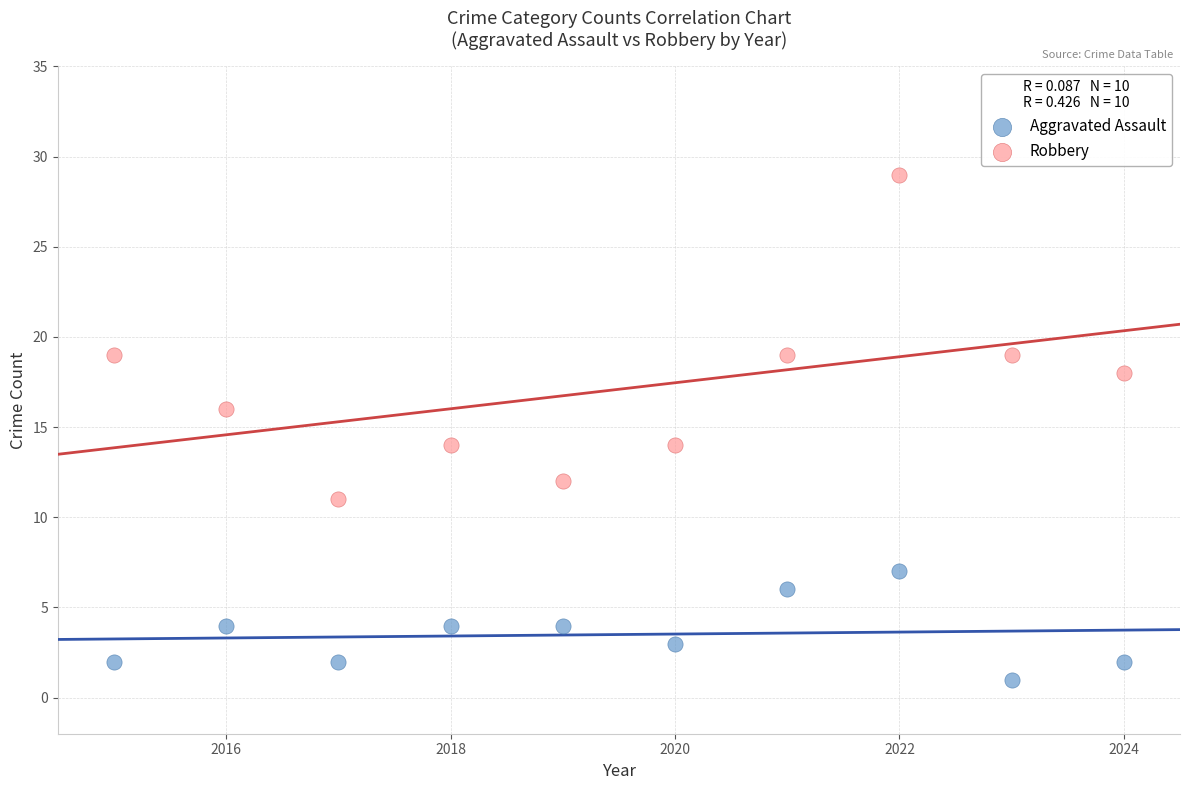

Across all data points, what is the range of X values (max minus min)?

9